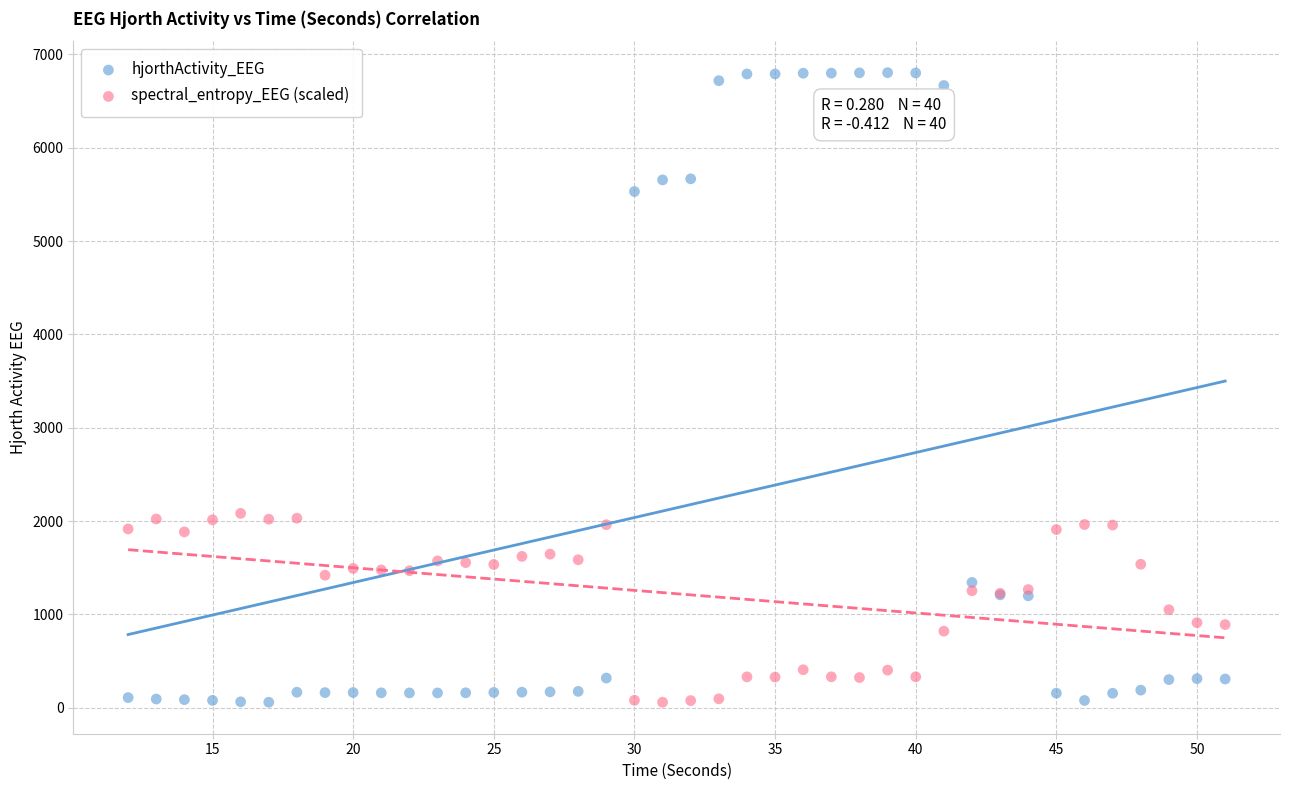

Which series reaches the maximum Y coordinate?

hjorthActivity_EEG